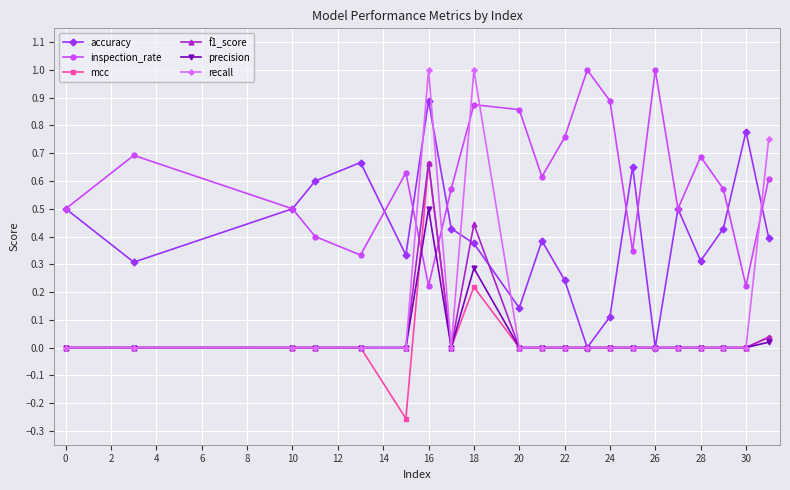

Which series has the largest total across all categories?

inspection_rate